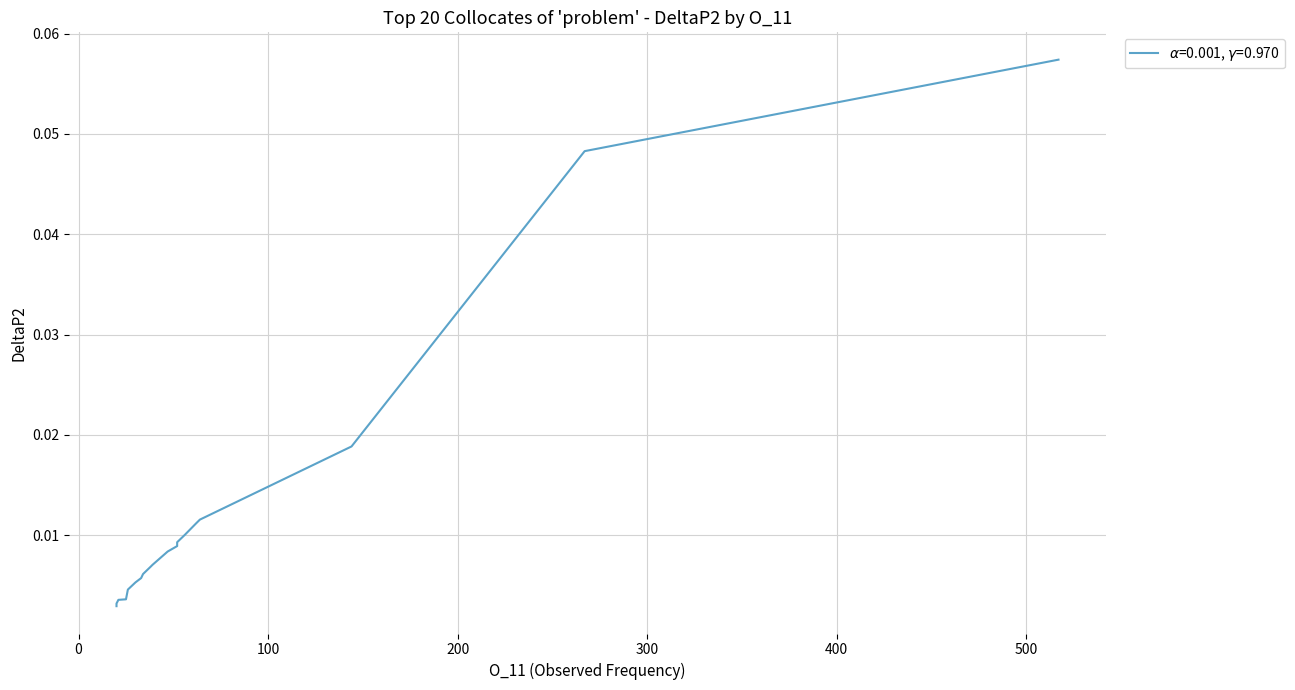

True or false: the data has more than 1 interior local peaks.

False